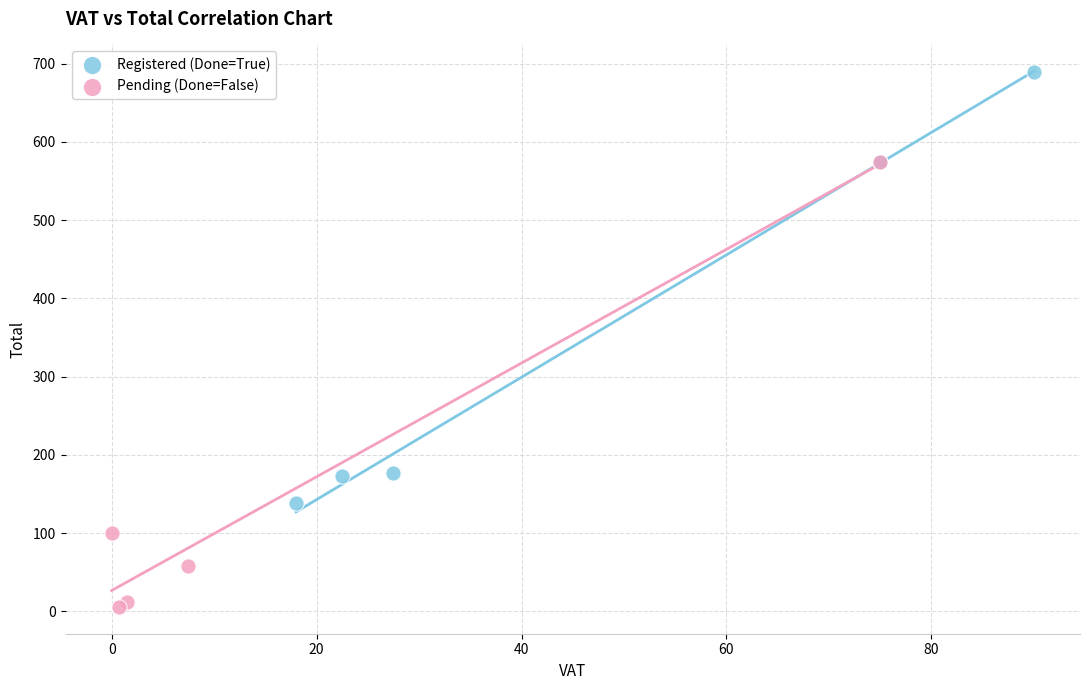

Which series has the widest spread of Y values?

Pending (Done=False)